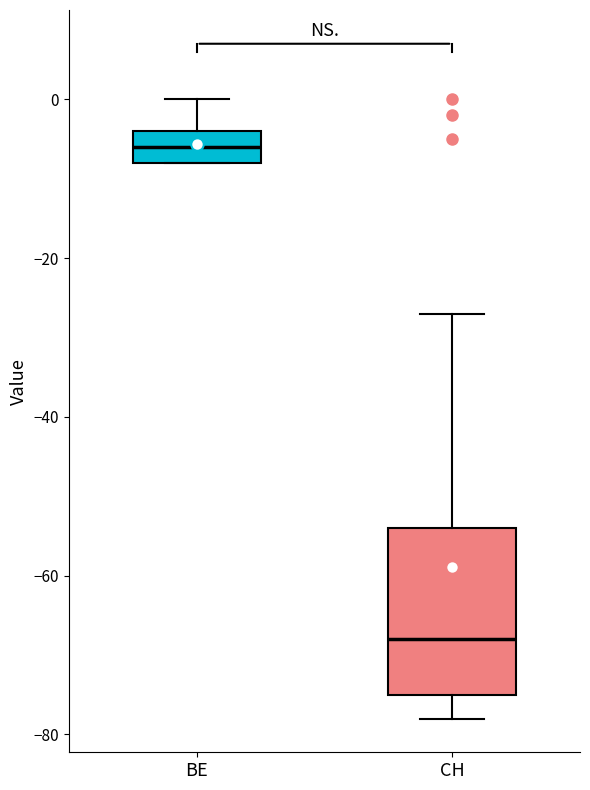

Reading left to right, transcribe this box plot: for each box, give where its median line is, the range the box spans, and where its two whiskers end, as read against the y-axis. The values are not printed on the chart, so give them approximately, as read against the axis.

BE: median -6, box -8 to -4, whiskers -8 to 0
CH: median -68, box -74 to -54, whiskers -78 to -26